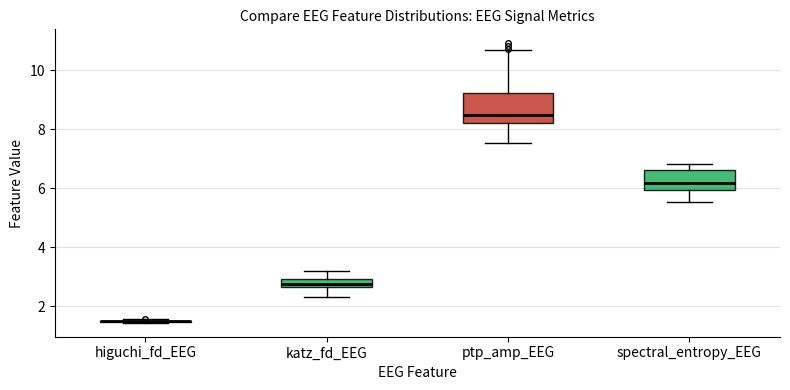

Comparing the boxes themselves (not the whiskers), which one is the tallest?

ptp_amp_EEG